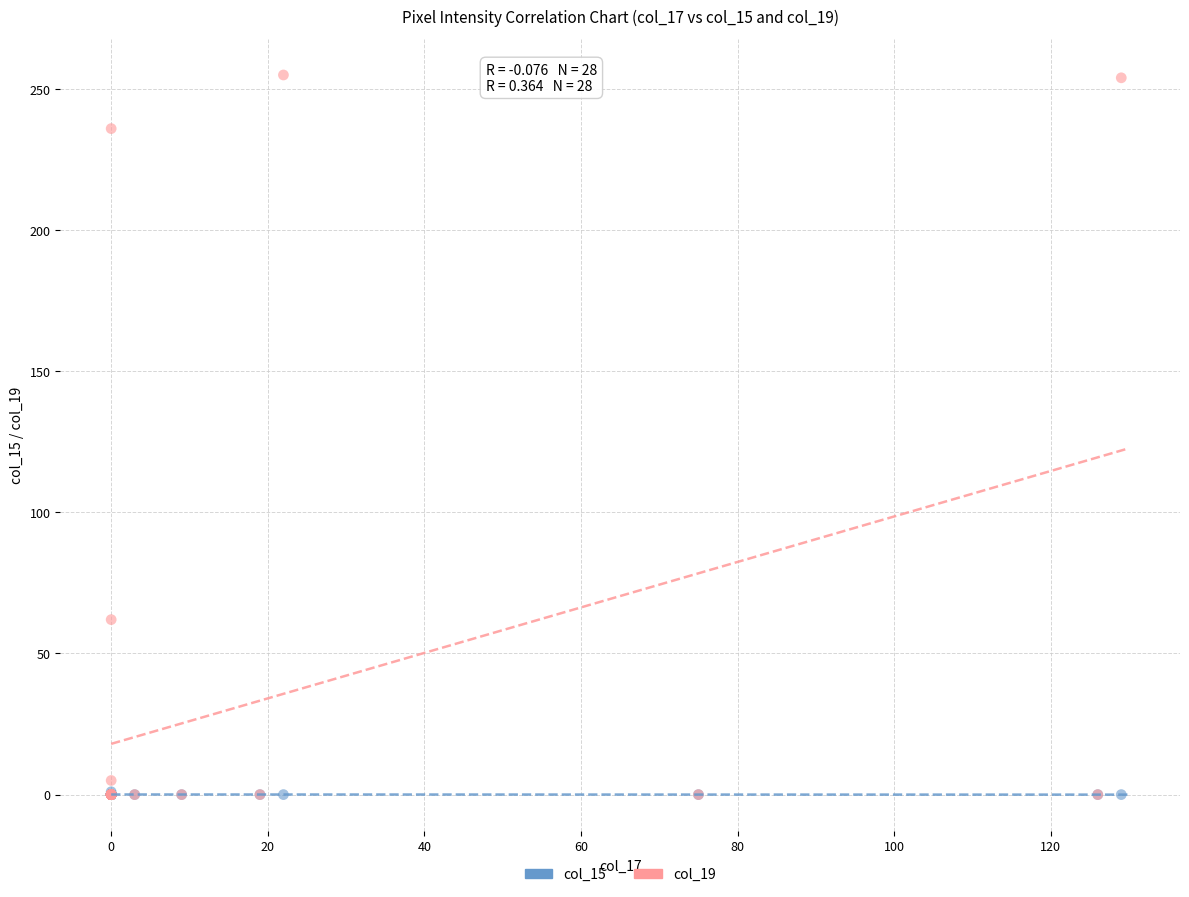

In the col_19 series, what Y value is closest to 127?

62